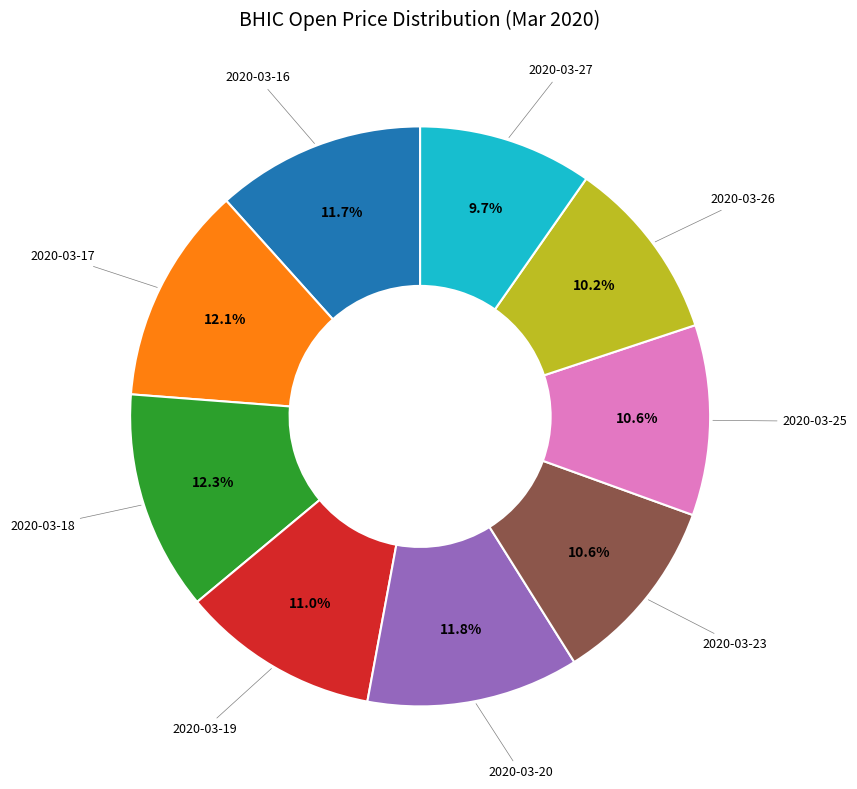

Is there a majority slice in this chart?

No